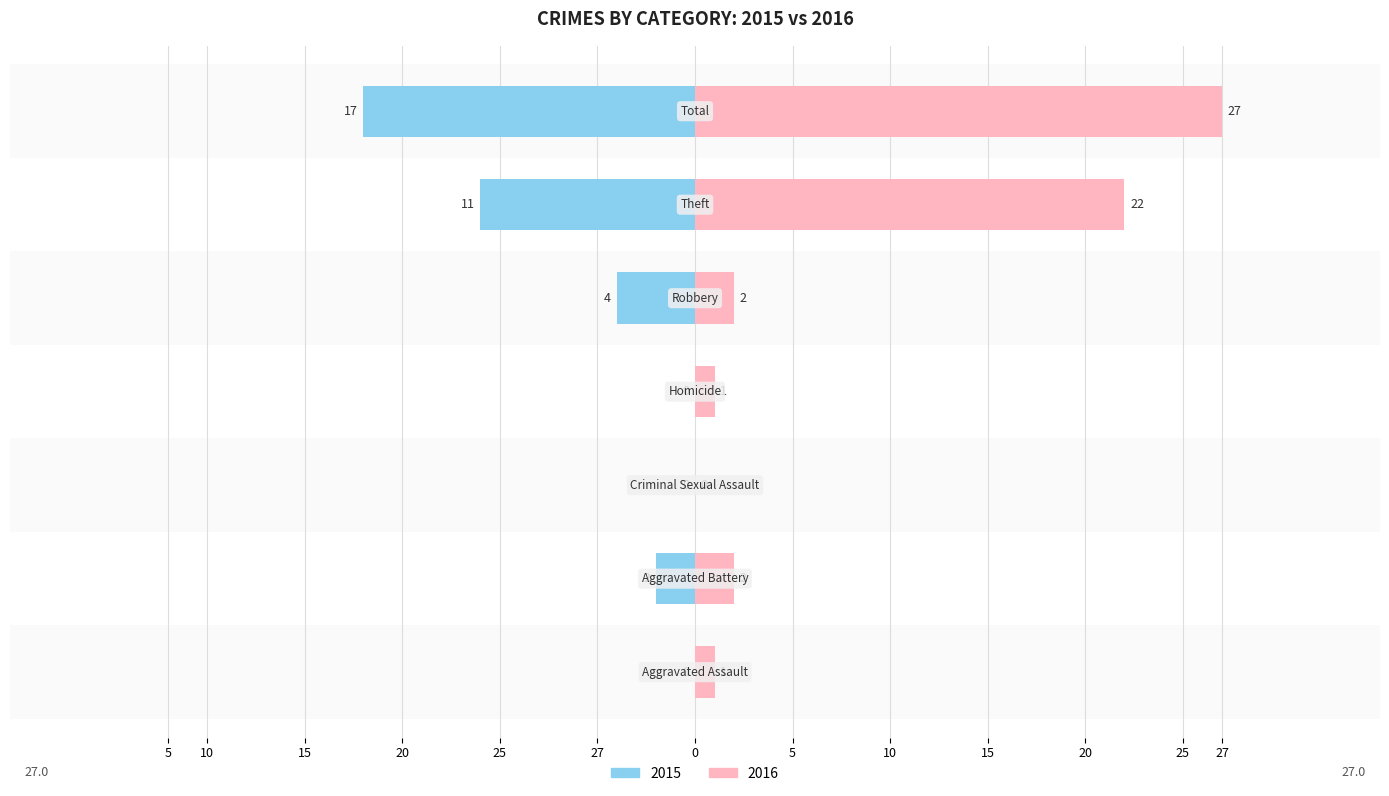

At which label does Left first exceed -2?

Aggravated Assault